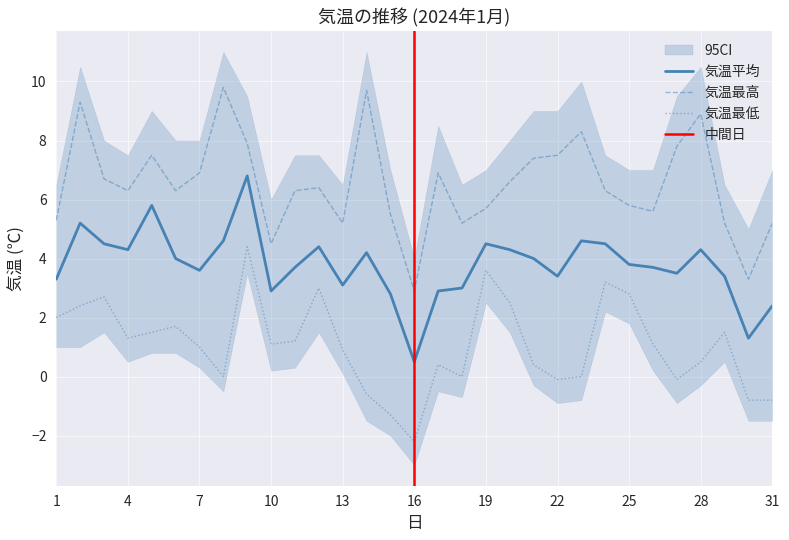

At which label does 気温(℃) 最低 reach its peak?

9